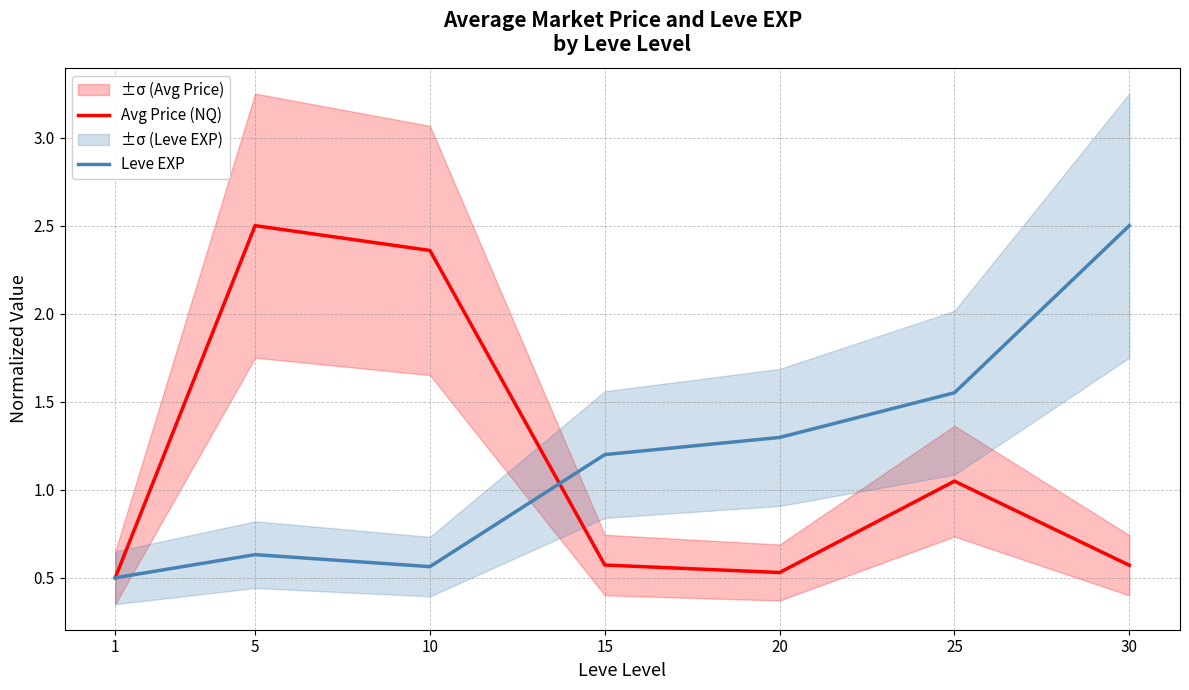

At which label does Avg Price (NQ) reach its peak?

5